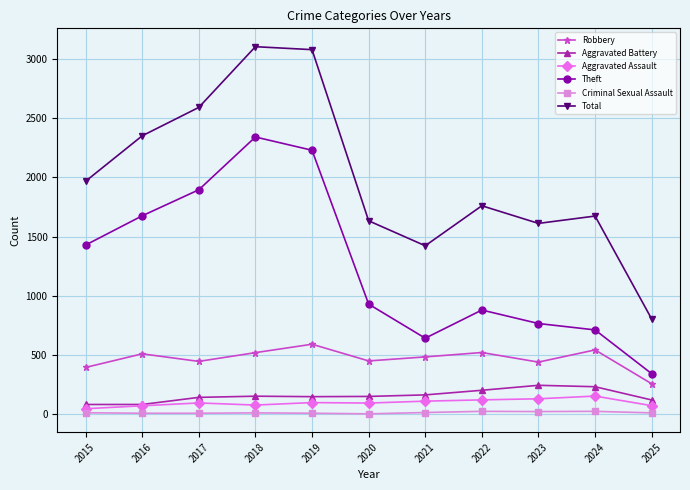

At how many categories does at least one series exceed 2405?

3